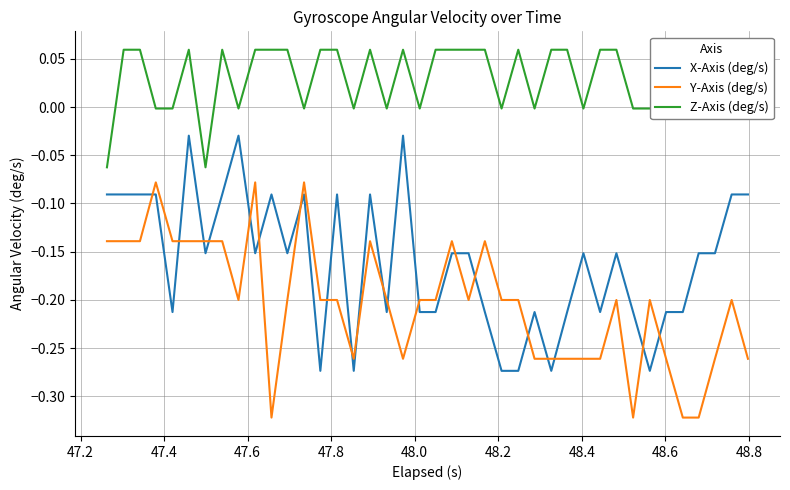

Which series ends up on top after the final intersection of X-Axis (deg/s) and Y-Axis (deg/s)?

X-Axis (deg/s)